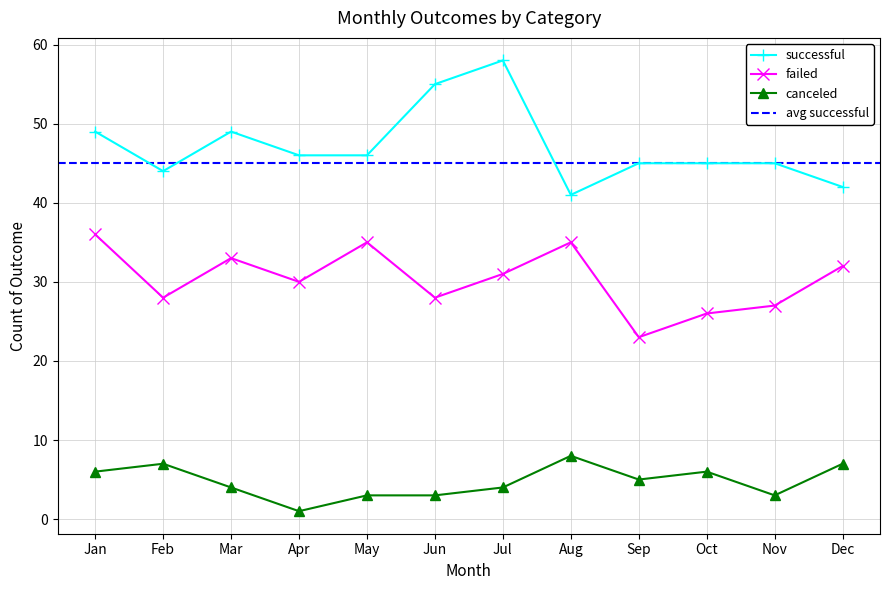

Which series has the largest total across all categories?

successful